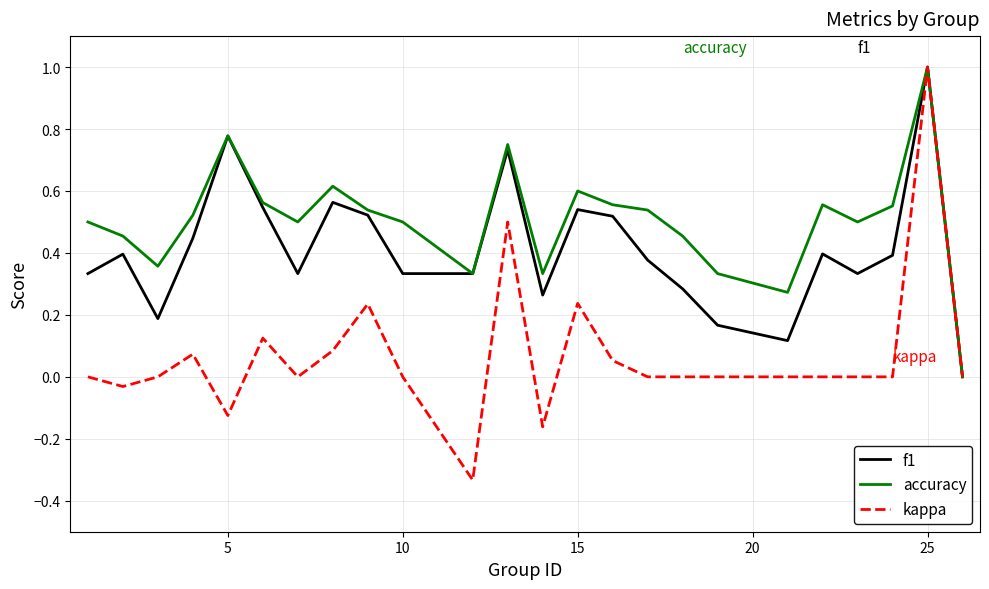

Which series has the largest total across all categories?

accuracy